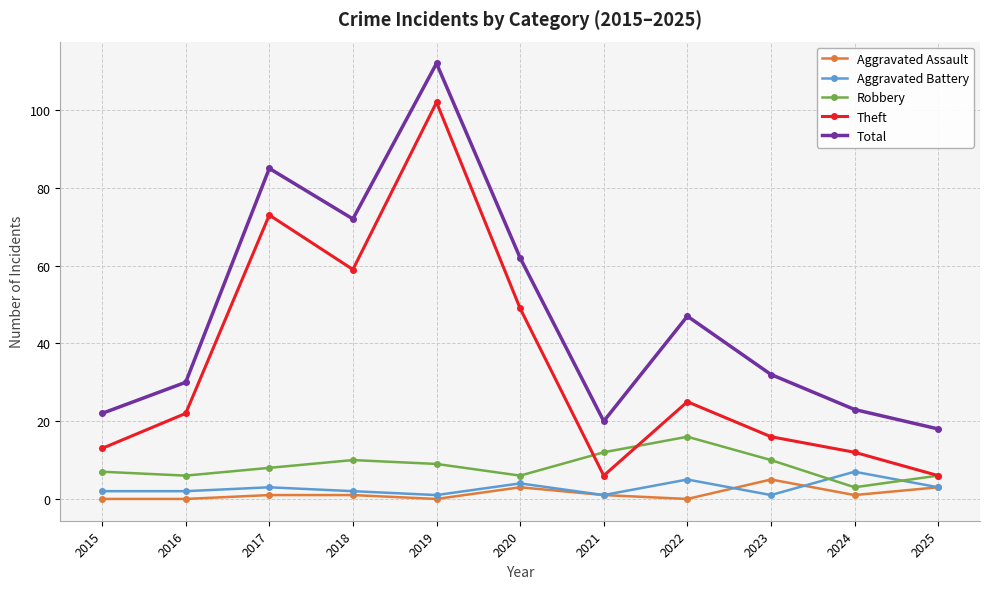

Count the number of categories in the chart.

11